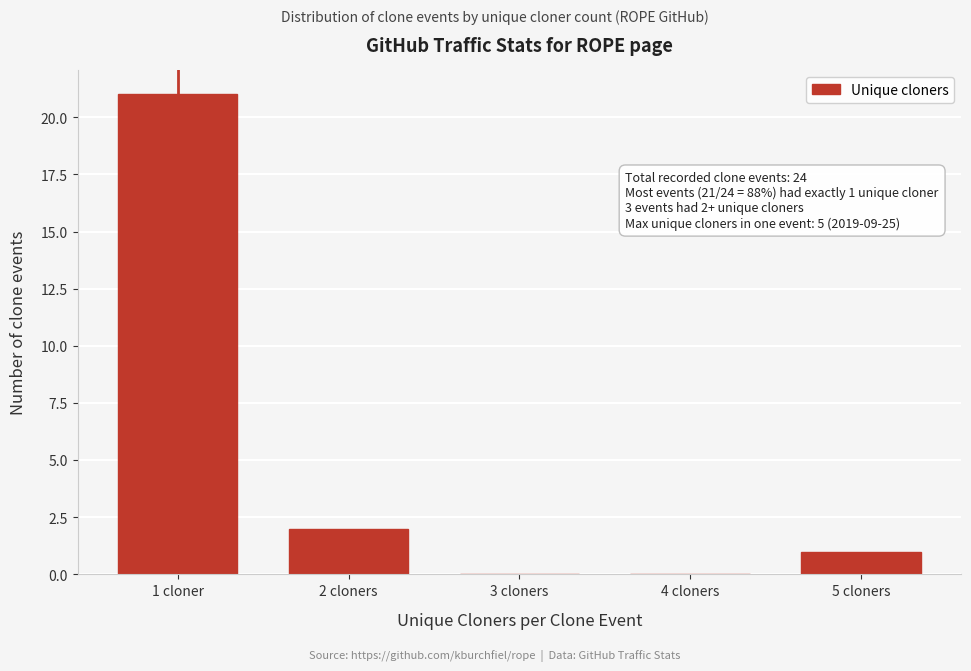

Reading left to right, extract all data points from this chart.

1 cloner=21	2 cloners=2	3 cloners=0	4 cloners=0	5 cloners=1